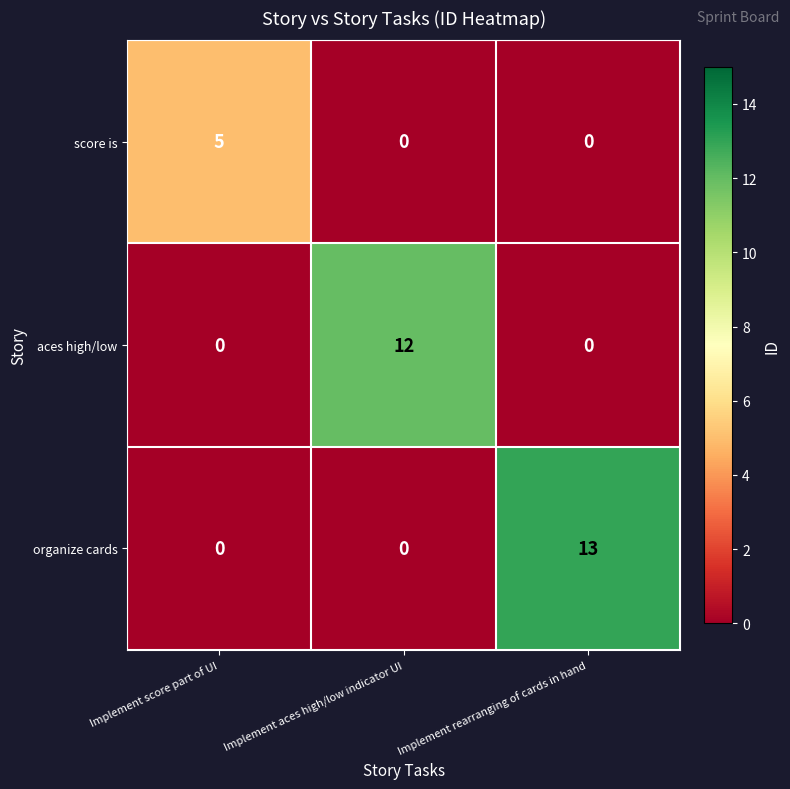

At which category does the chart reach its peak across all series?

Implement rearranging of cards in hand